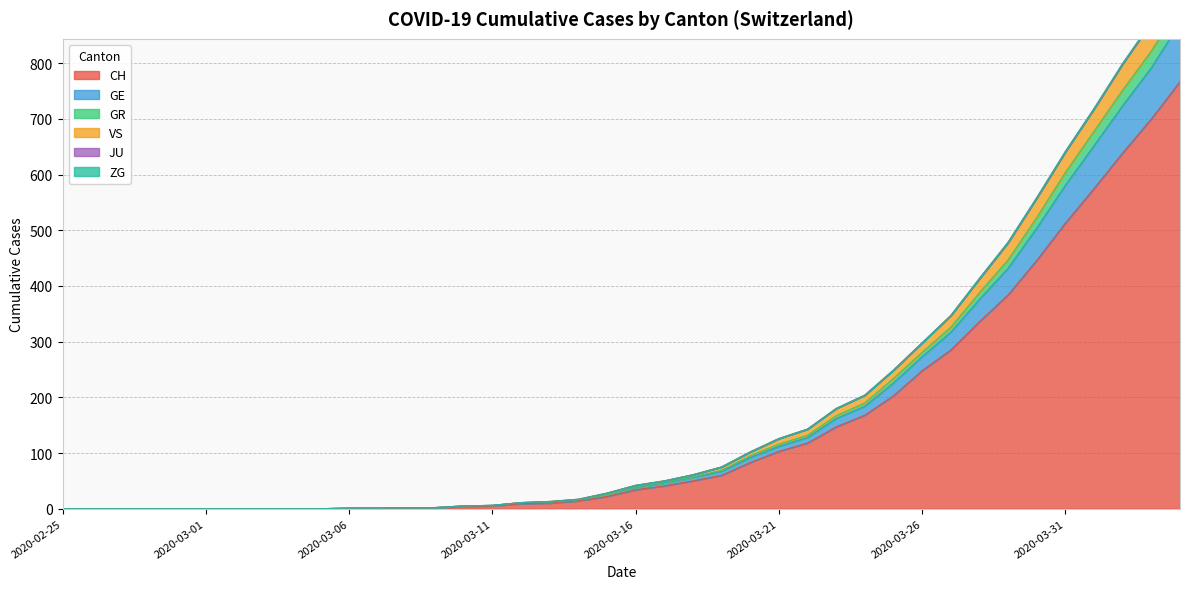

How many data points in CH are less than 34?

20